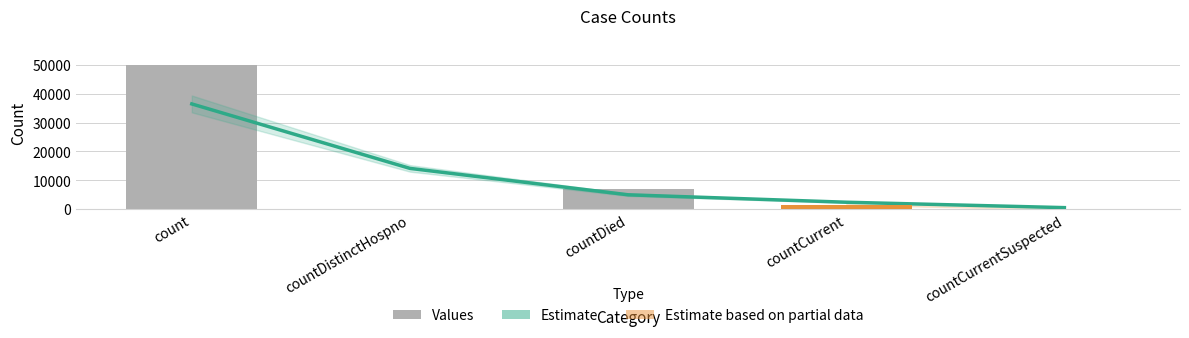

Are the bars horizontal?

No